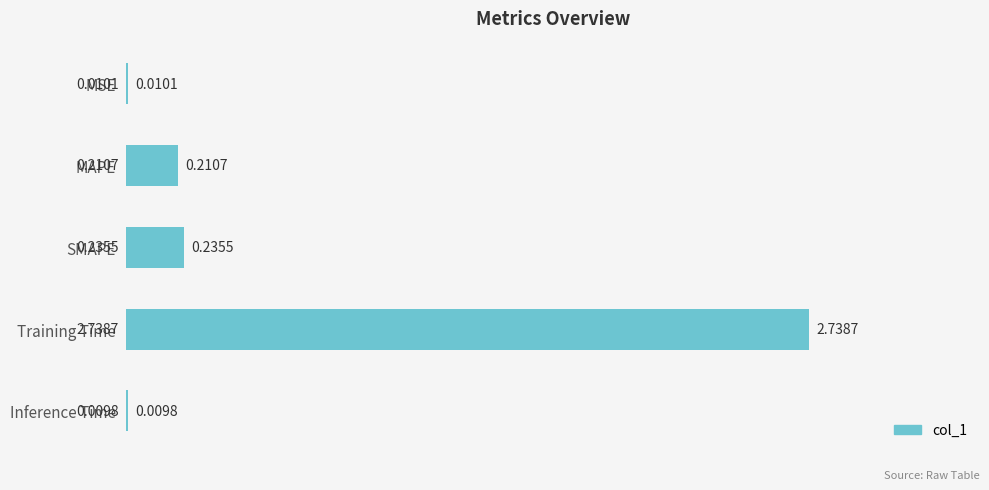

What is the sum of the values at SMAPE and MAPE?

0.4